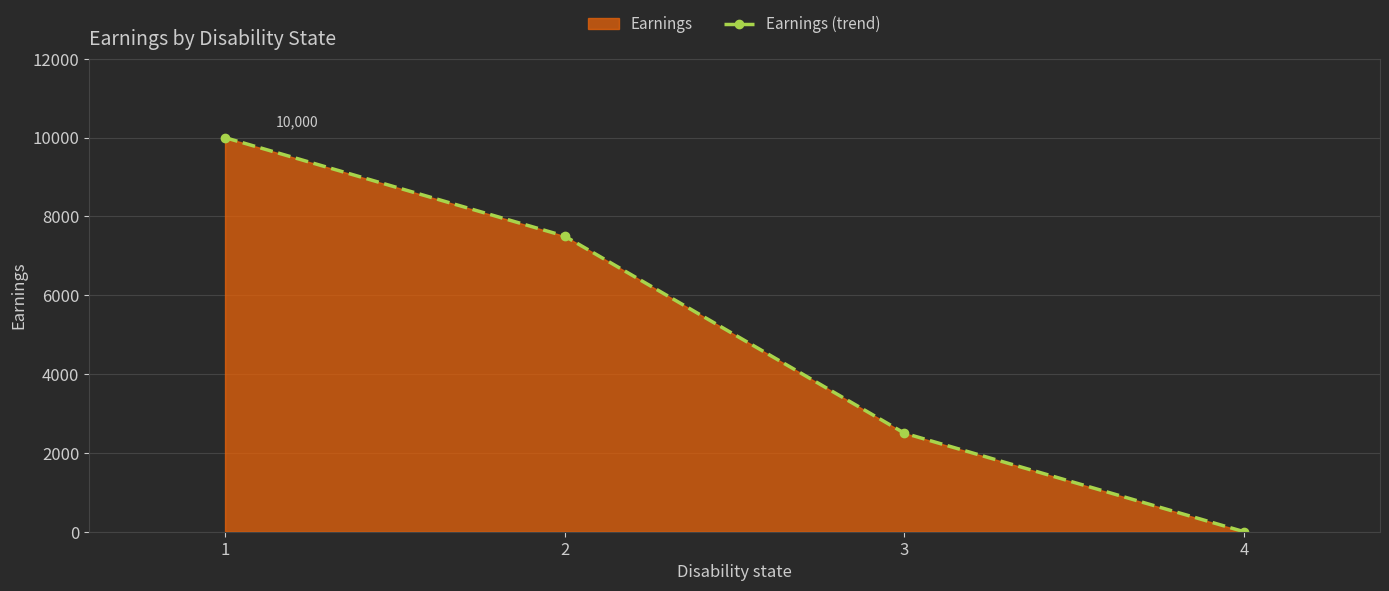

What is the value of the 2nd point from the left?

7500